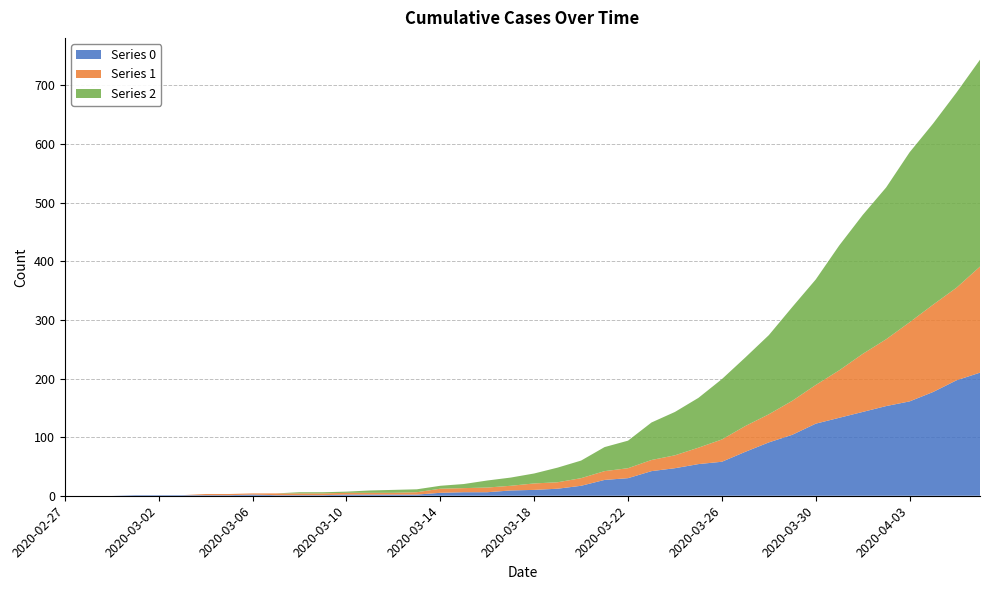

Is it true that 2 equals 13 at 2020-03-24?

False